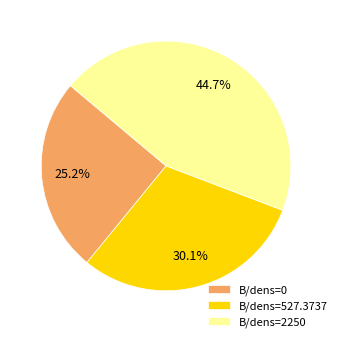

To the nearest percent, what percentage of the pie is B/dens=2250?

45%